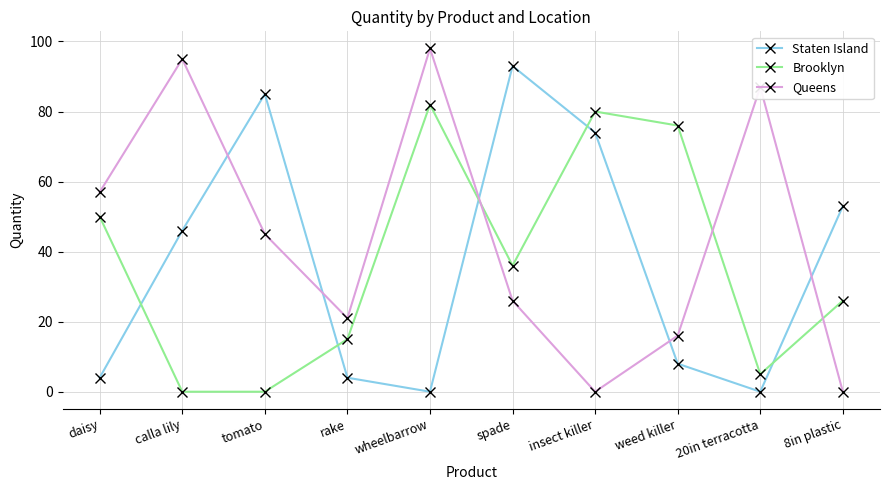

How many interior local peaks does the Staten Island series have?

2